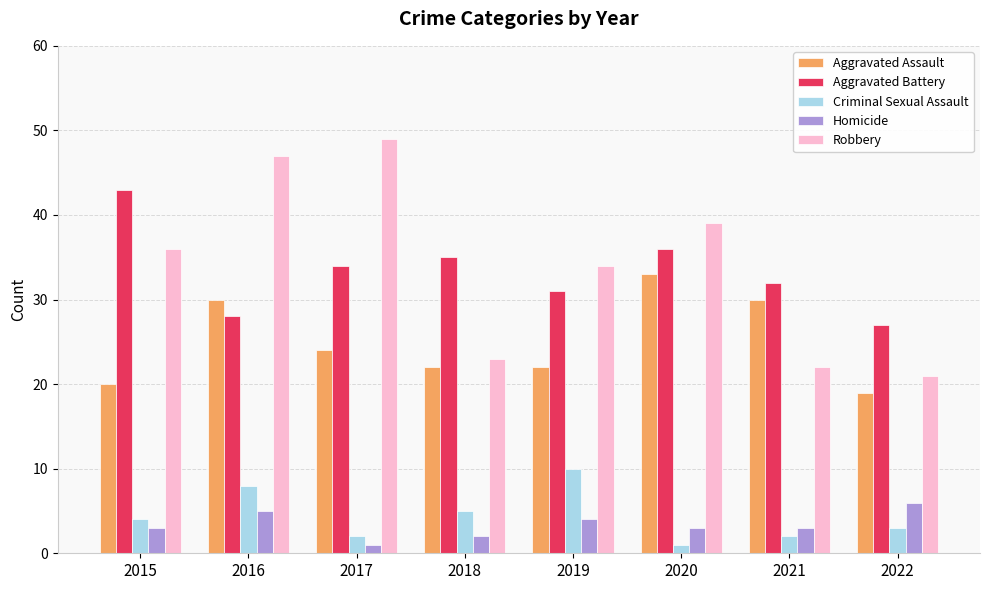

Rank the series by their maximum value, from highest to lowest.

Robbery, Aggravated Battery, Aggravated Assault, Criminal Sexual Assault, Homicide